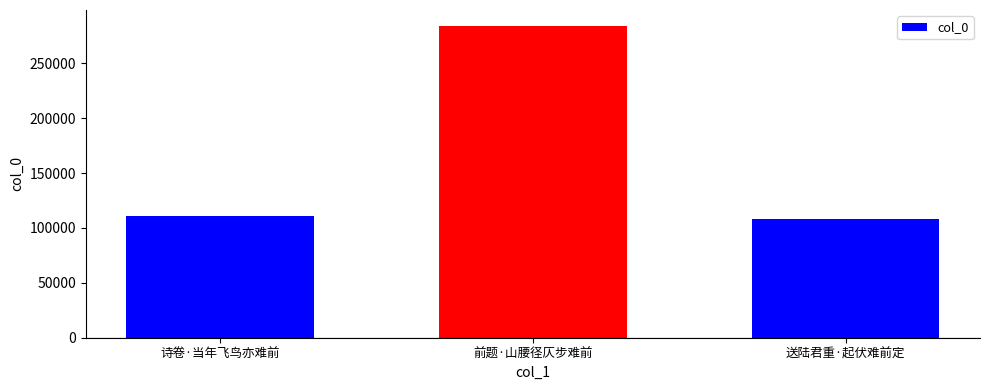

List the labels in order of value, largest first.

前题·山腰径仄步难前, 诗卷·当年飞鸟亦难前, 送陆君重·起伏难前定